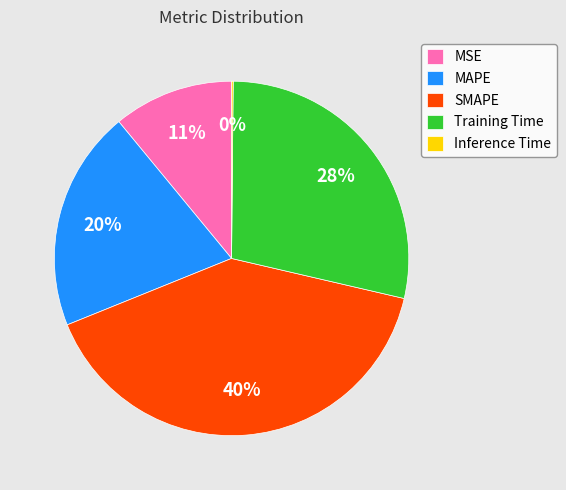

Combined, do MAPE and MSE account for over 50%?

No